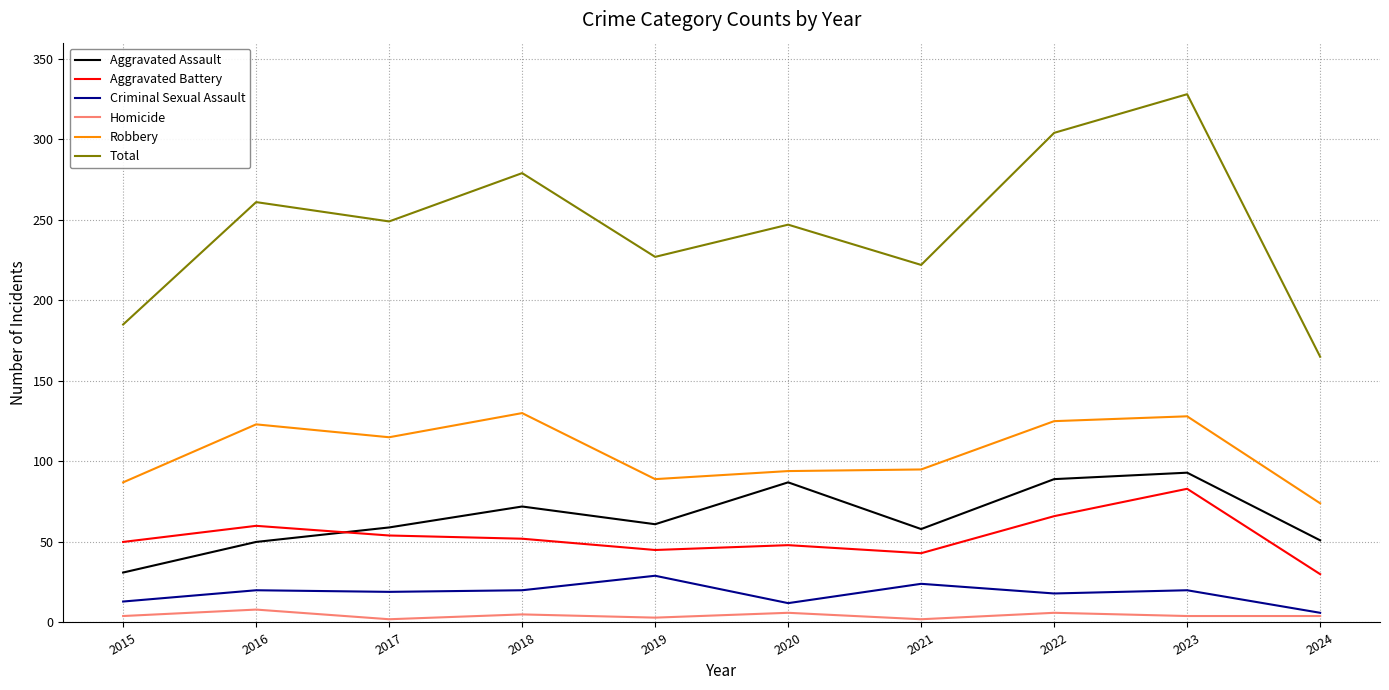

Is the value of Robbery at 2018 greater than the value of Criminal Sexual Assault at 2023?

Yes